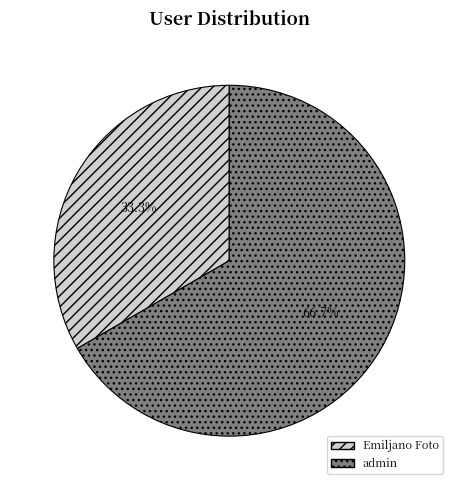

What portion of the pie excludes Emiljano Foto?

66.7%